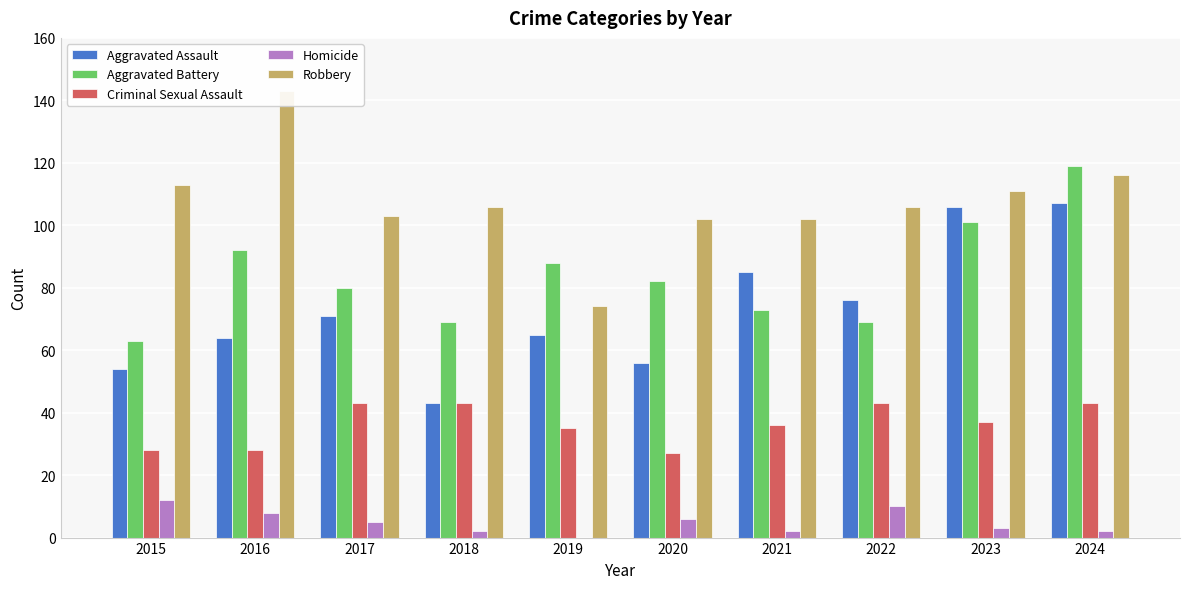

Reading left to right, transcribe all the data shown in this chart.

Aggravated Assault: 54	64	71	43	65	56	85	76	106	107
Aggravated Battery: 63	92	80	69	88	82	73	69	101	119
Criminal Sexual Assault: 28	28	43	43	35	27	36	43	37	43
Homicide: 12	8	5	2	0	6	2	10	3	2
Robbery: 113	143	103	106	74	102	102	106	111	116